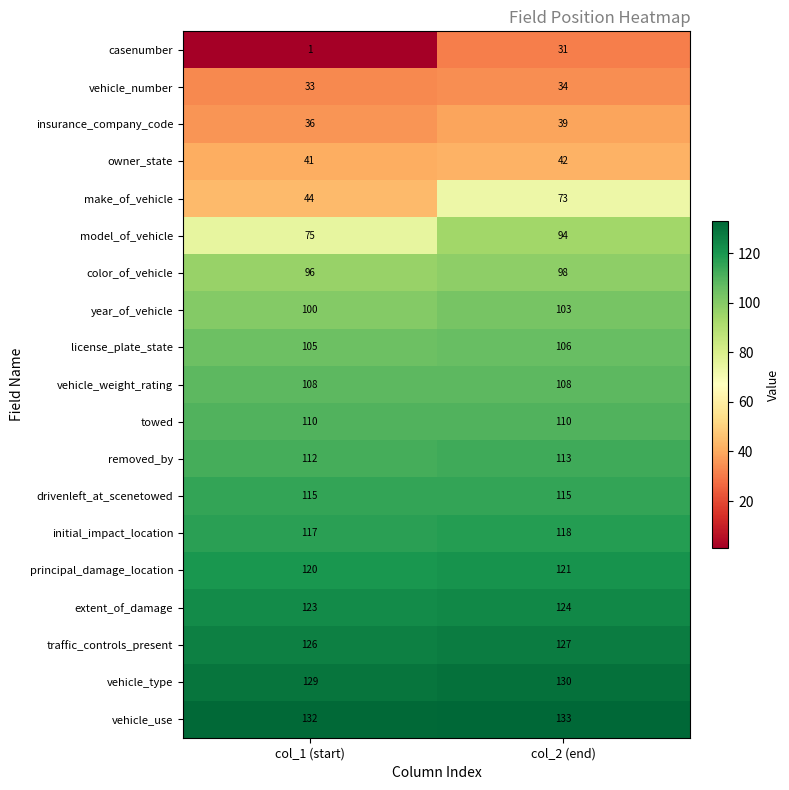

At which category is the sum across all series the highest?

col_2 (end)